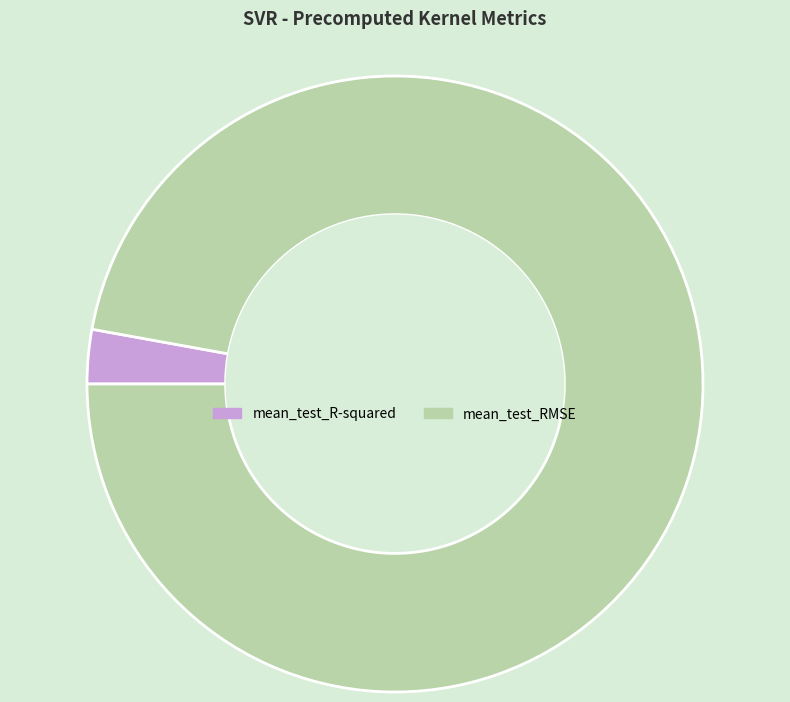

Between mean_test_R-squared and mean_test_RMSE, which is larger?

mean_test_RMSE